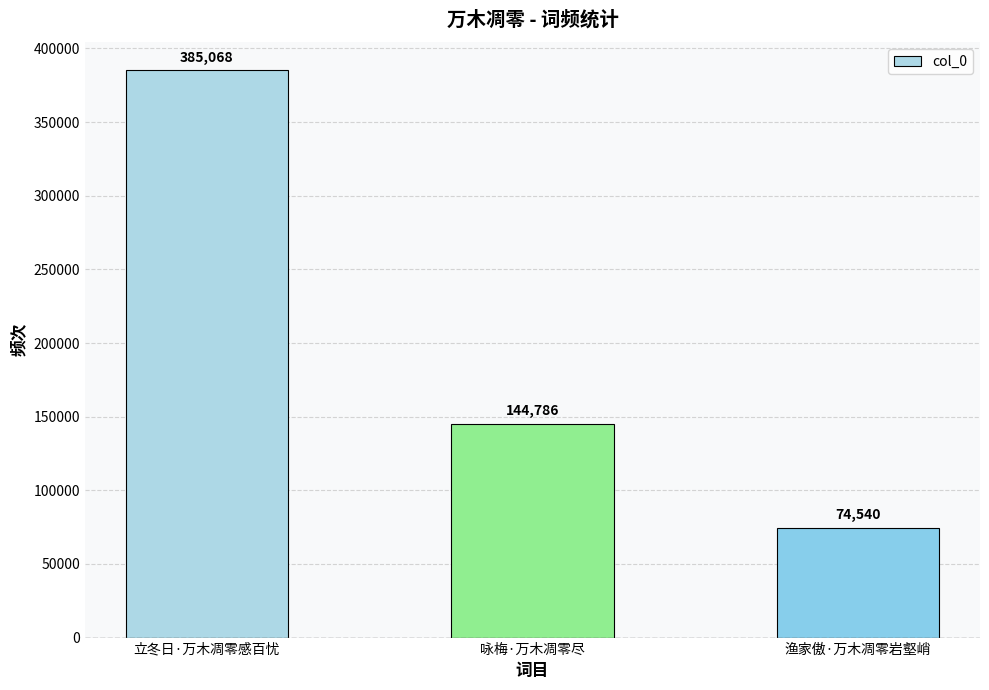

Is it true that the value at 渔家傲·万木凋零岩壑峭 is 74540?

True